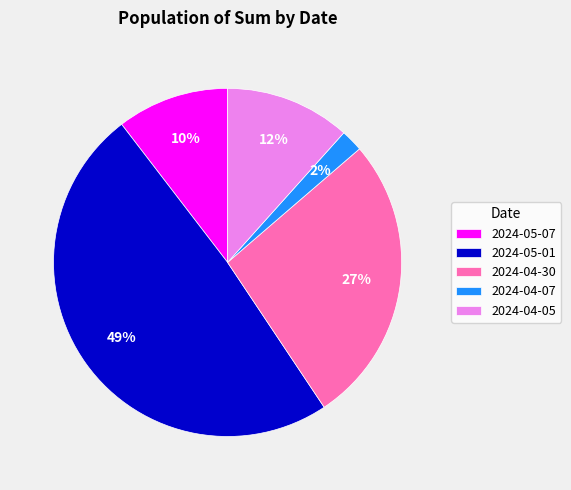

Count the number of slices in the pie.

5